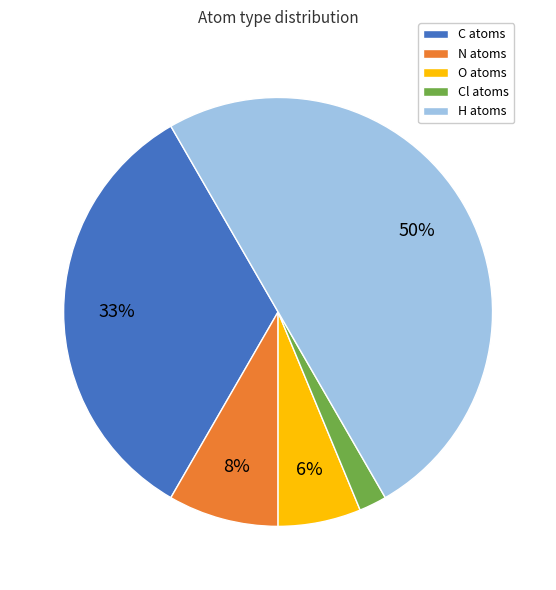

Is it true that O atoms is 6% of the pie?

True